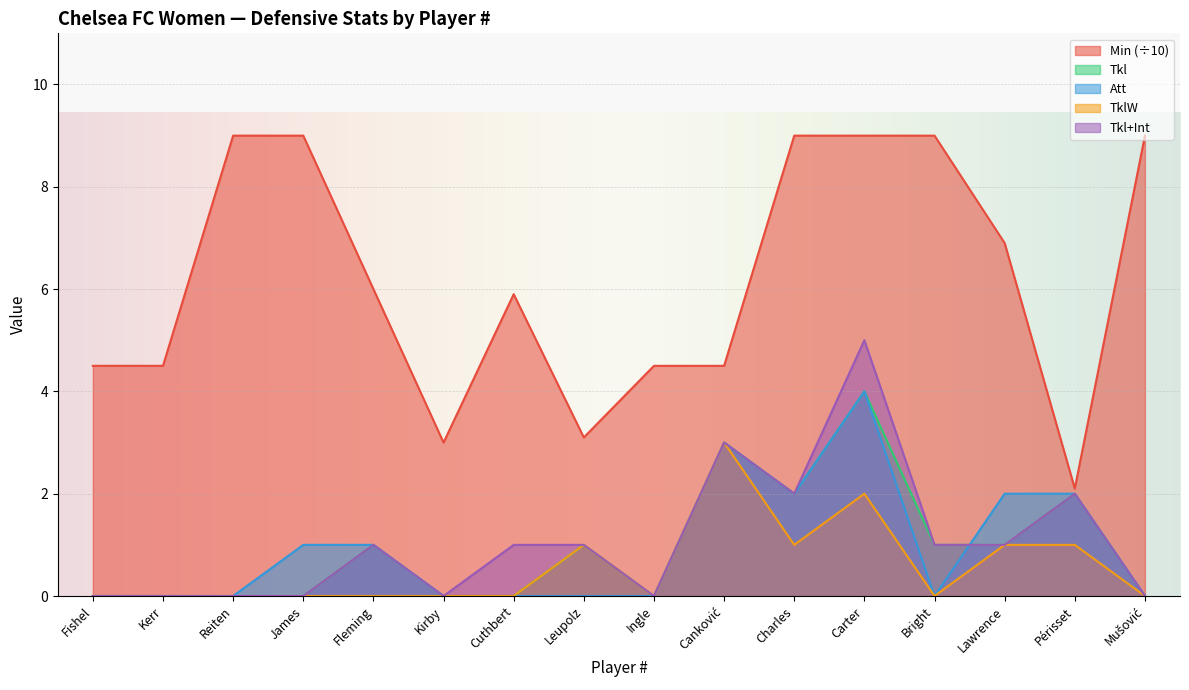

What is the greatest value displayed?

9.0